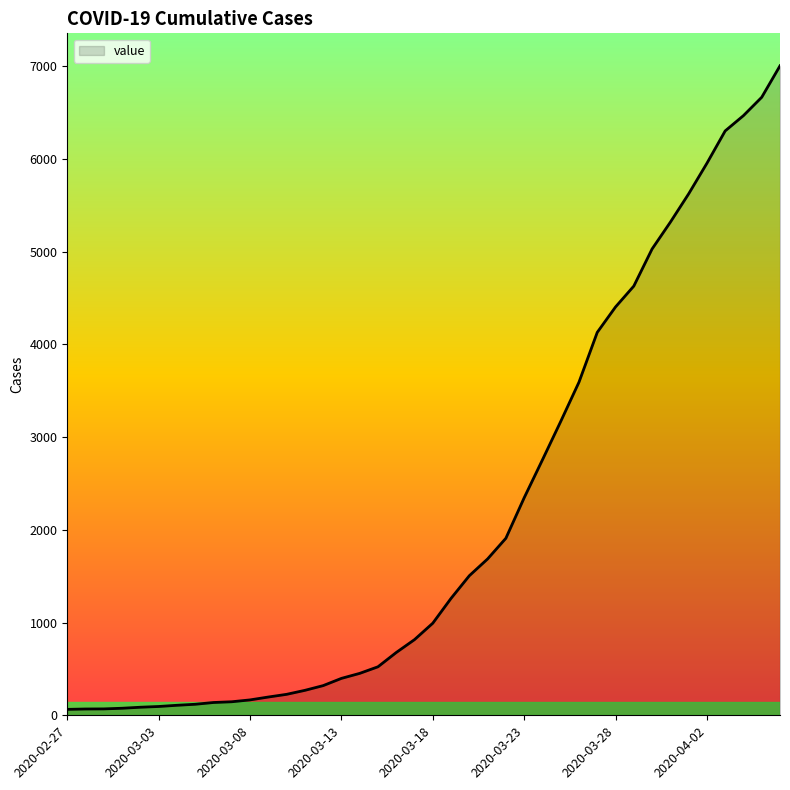

What is the greatest value displayed?

7003